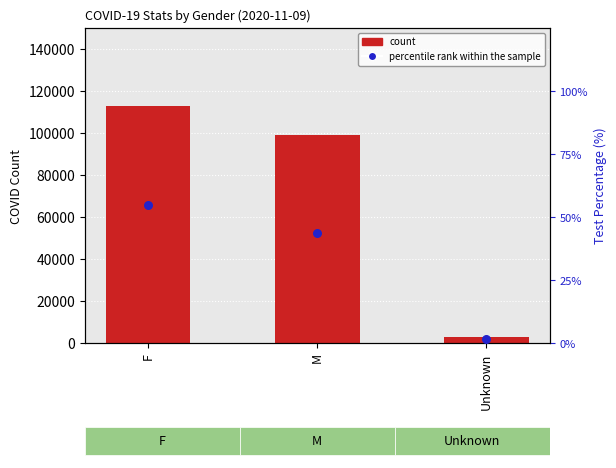

Which series has the largest total across all categories?

count